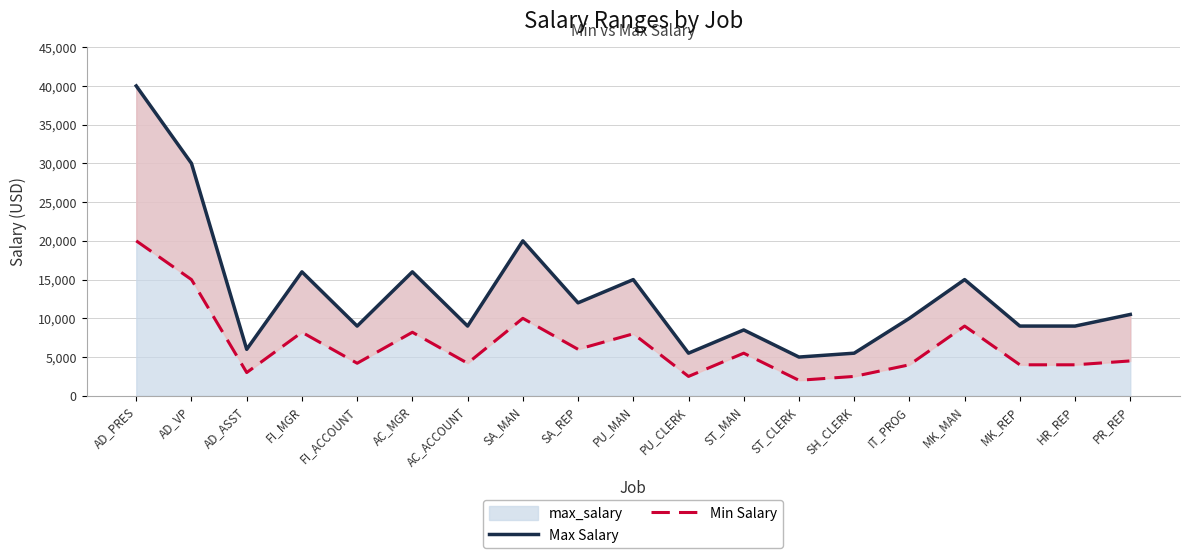

What is the minimum value for Max Salary?

5000